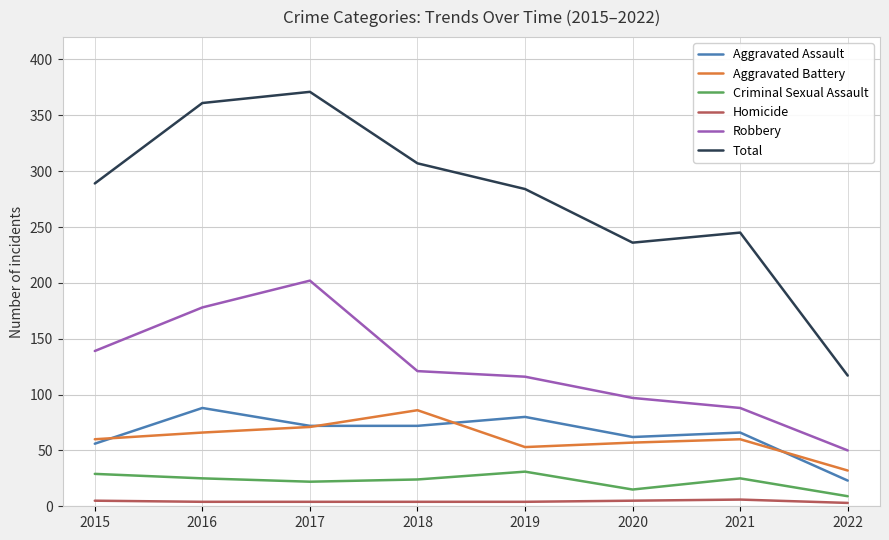

Which category has the highest value across all series?

2017